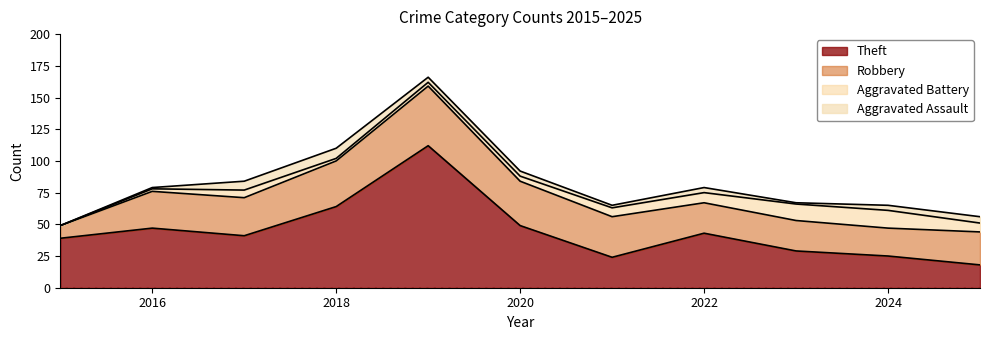

True or false: Aggravated Battery and Theft intersect in this chart.

False